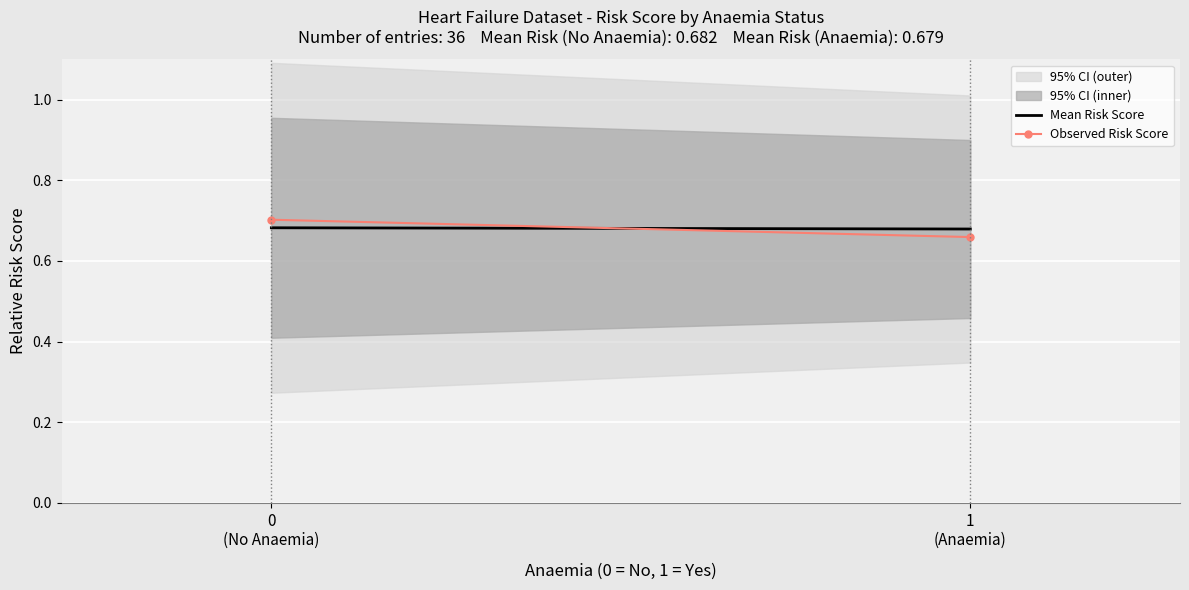

What is the sum of the Observed Risk Score values at 0
(No Anaemia) and 1
(Anaemia)?

1.4